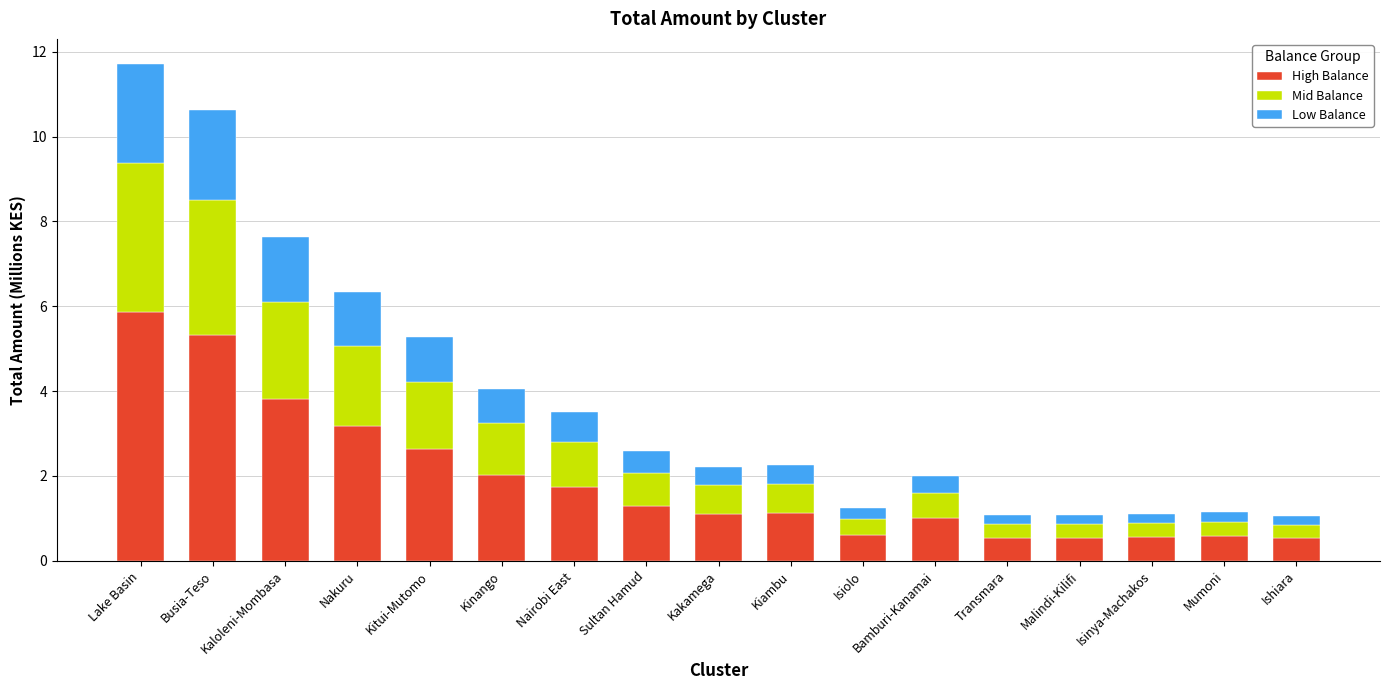

At which category is the sum across all series the highest?

Lake Basin